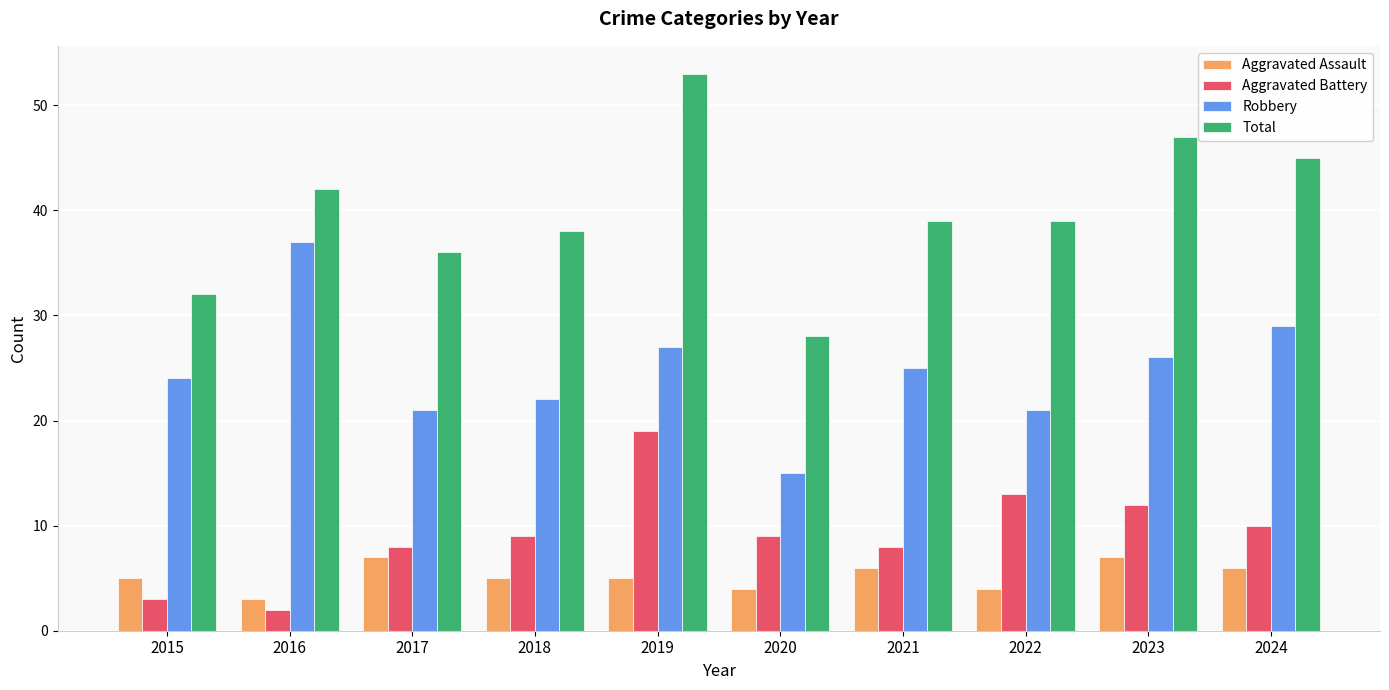

At which label does Robbery reach its minimum?

2020